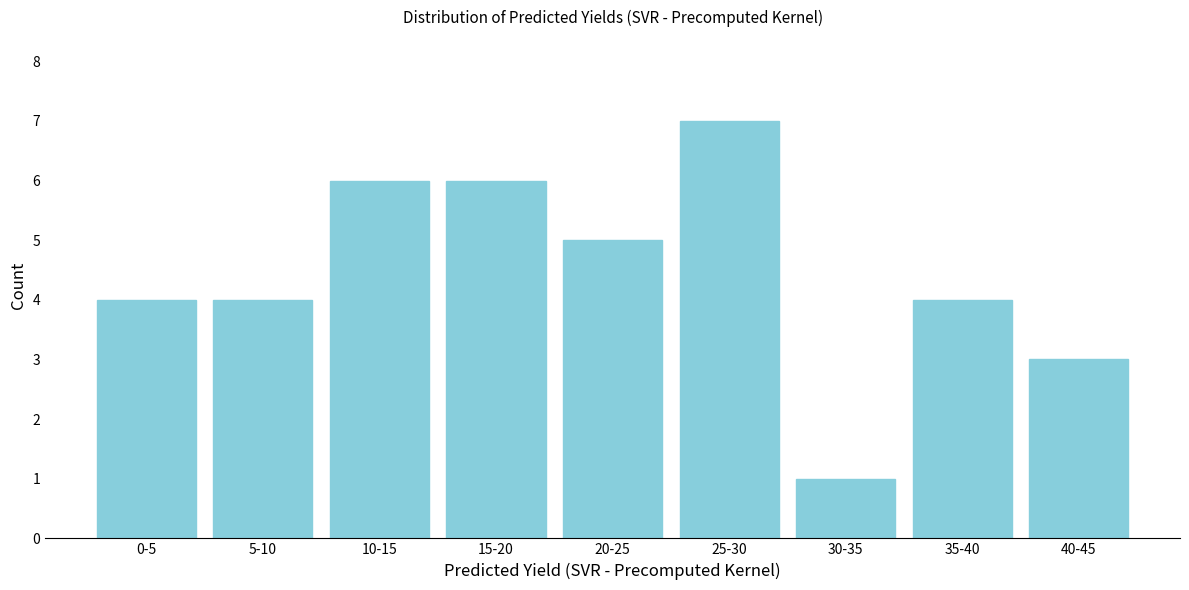

Reading left to right, what are all the values shown in this chart?

4	4	6	6	5	7	1	4	3